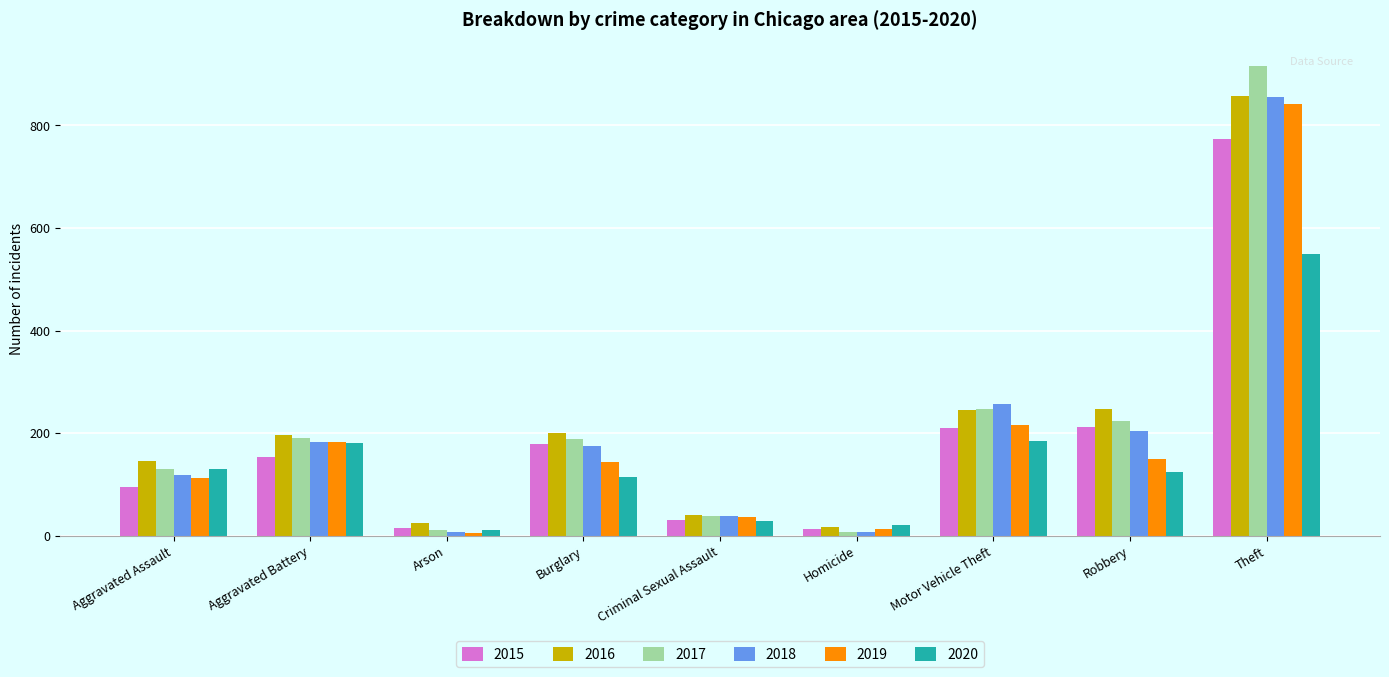

What is the sum of all 2019 values?

1702